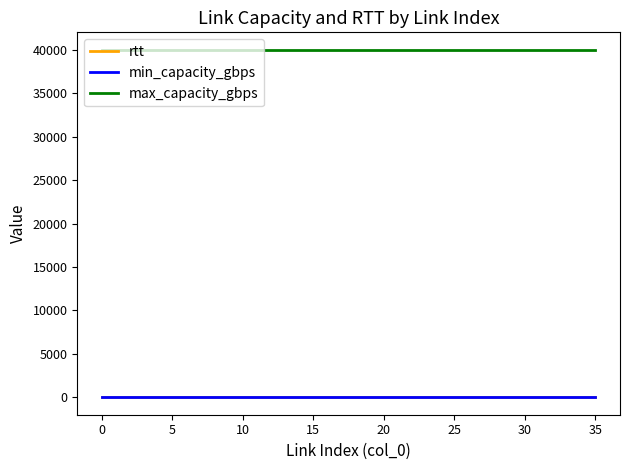

What is the greatest value displayed?

40000